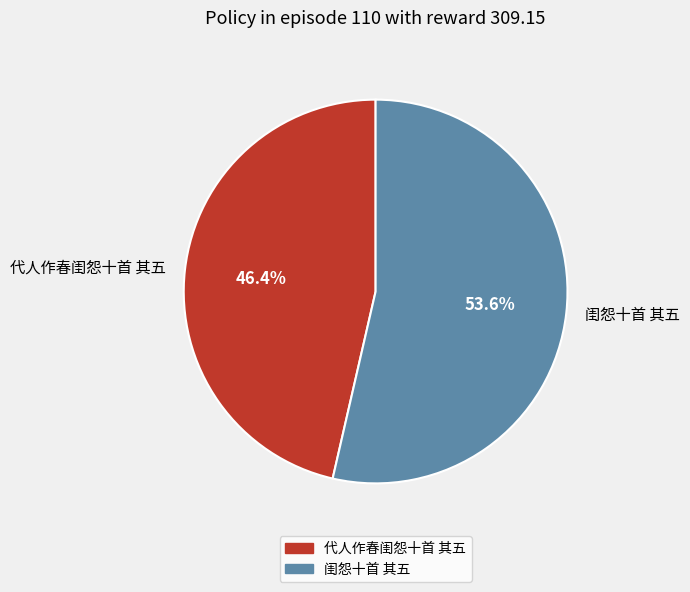

How many slices are in this pie chart?

2